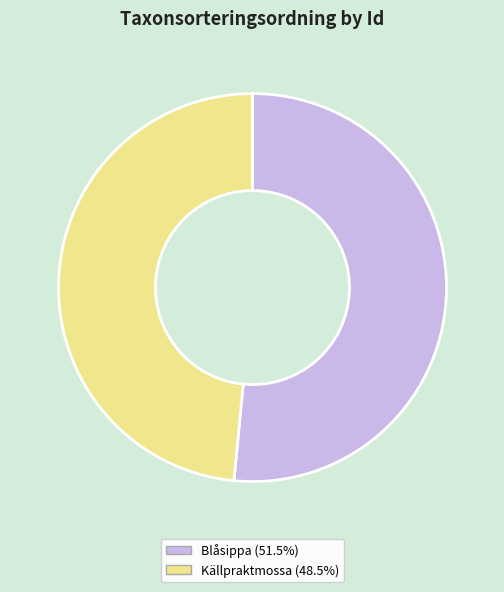

Do Blåsippa (51.5%) and Källpraktmossa (48.5%) together represent more than half of the pie?

Yes